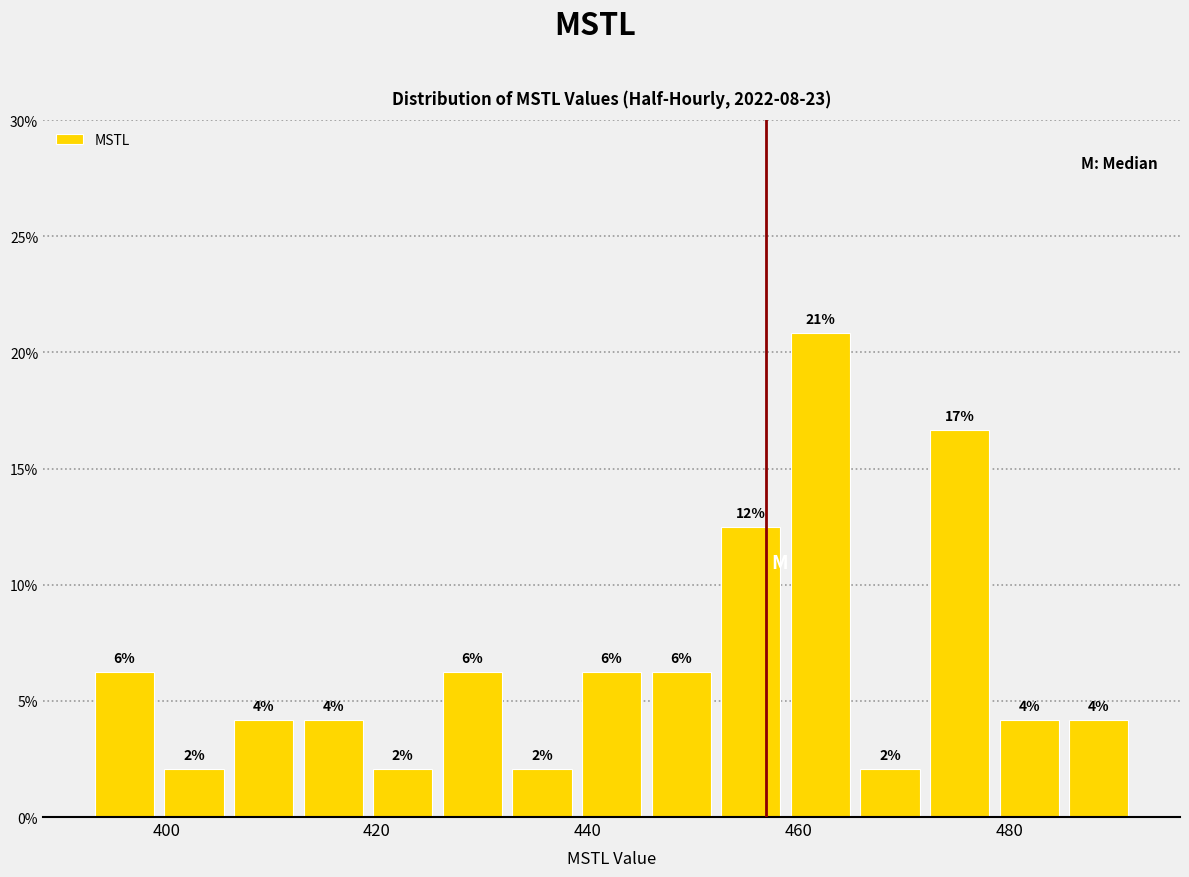

Around what value on the x-axis is the tallest bar? Give the approximate position of its centre, as read against the axis.

462